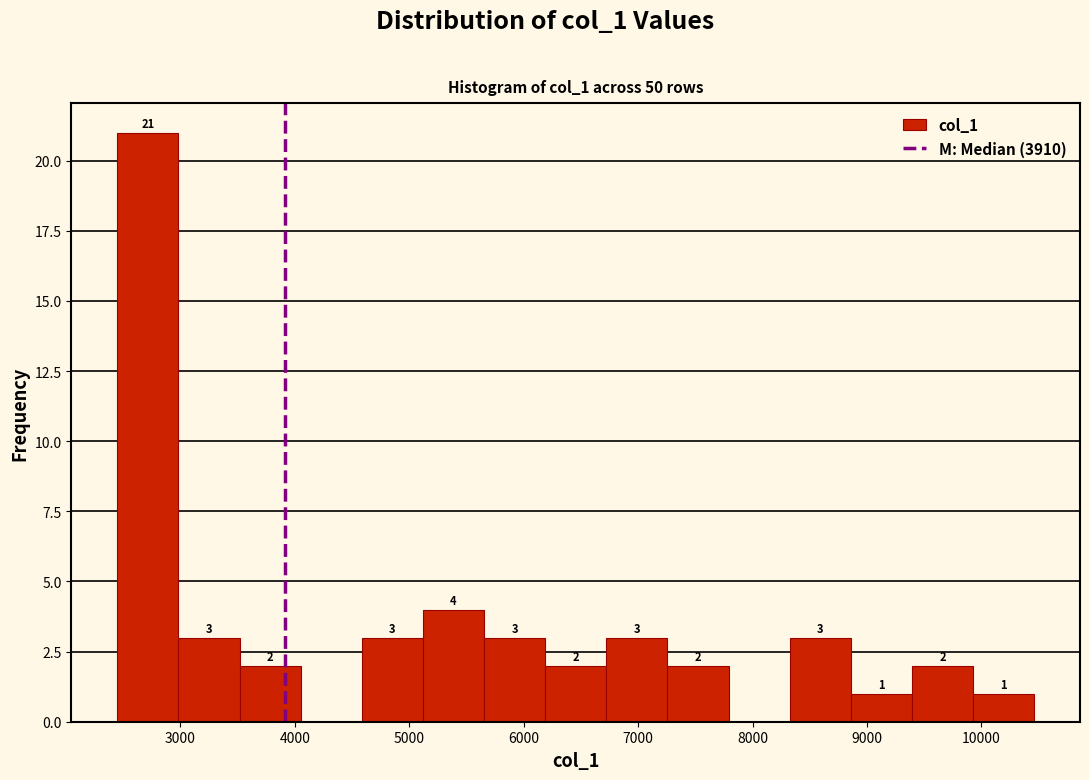

Over which range of the x-axis is the bar tallest?

2400 to 3000